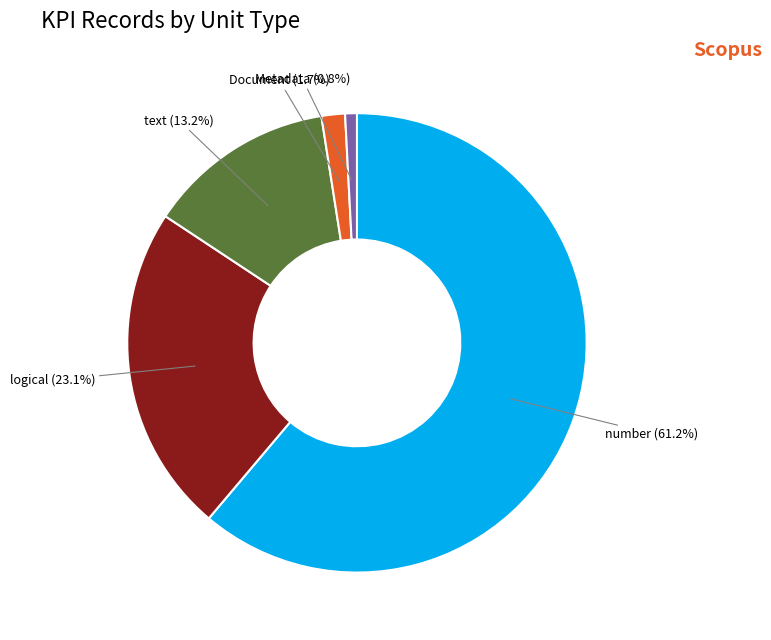

How many segments does this pie chart have?

5